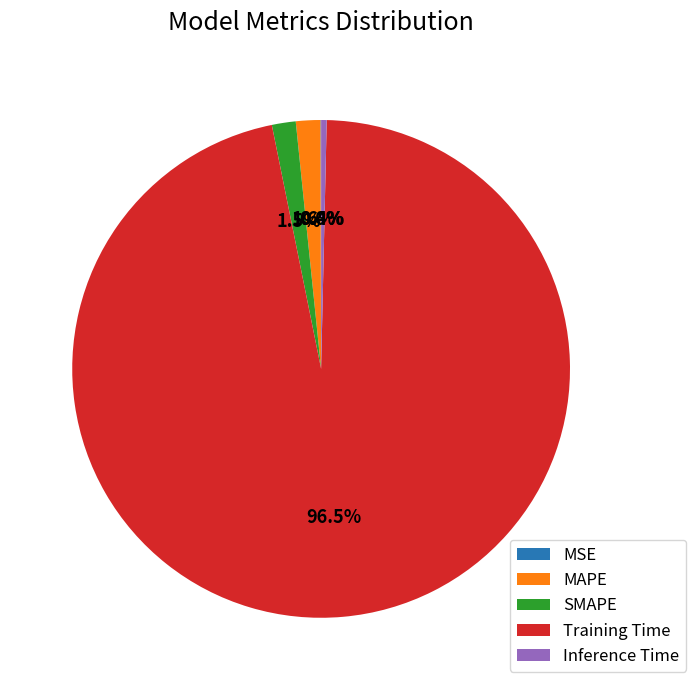

What portion of the pie excludes Inference Time?

99.6%